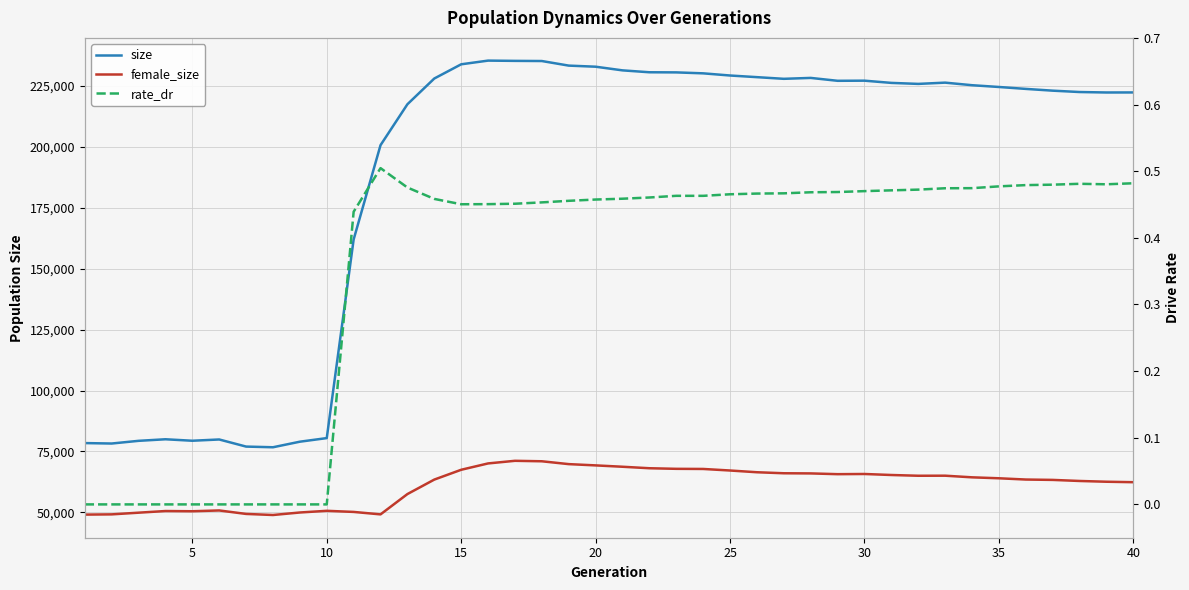

Rank the series by their average value, from highest to lowest.

size, female_size, rate_dr